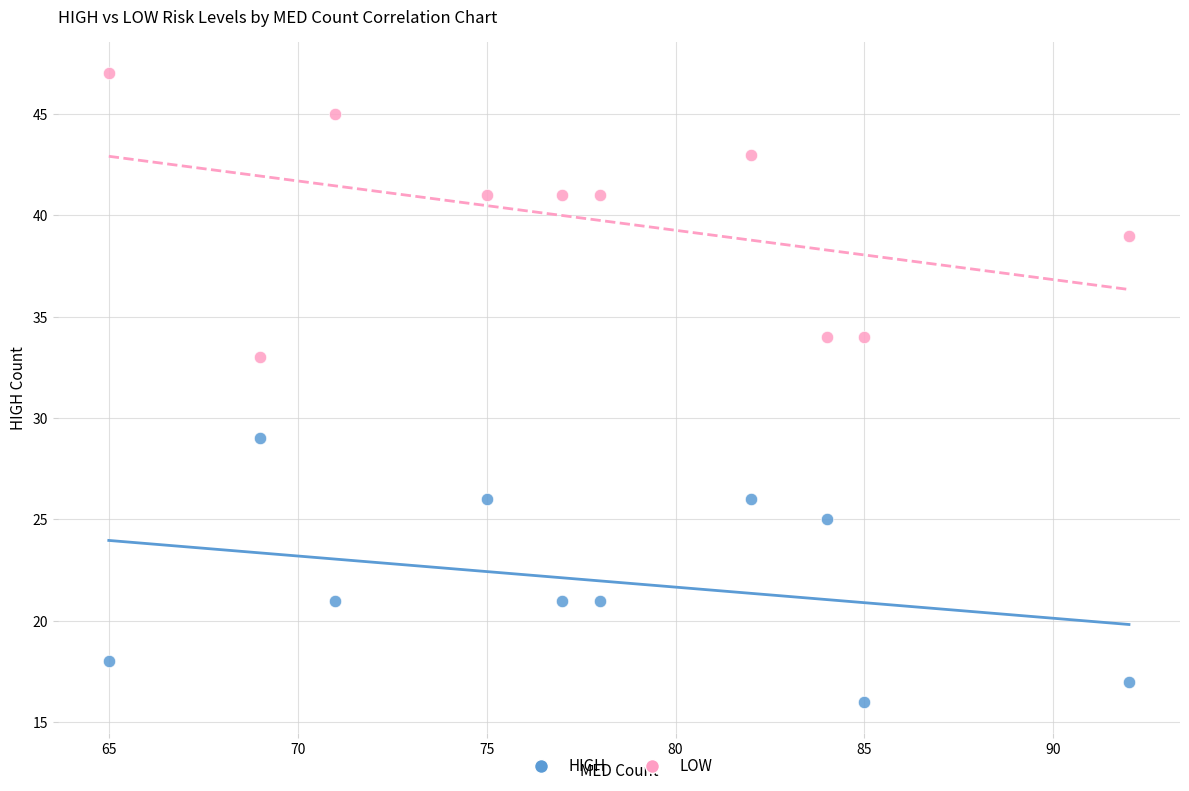

What are all the series names shown in the legend?

HIGH, LOW